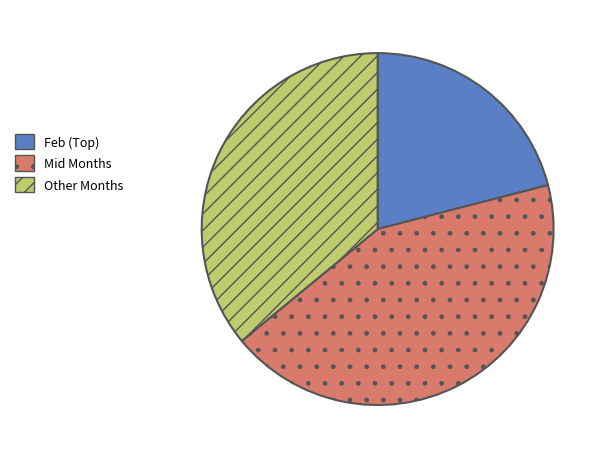

Is there a majority slice in this chart?

No